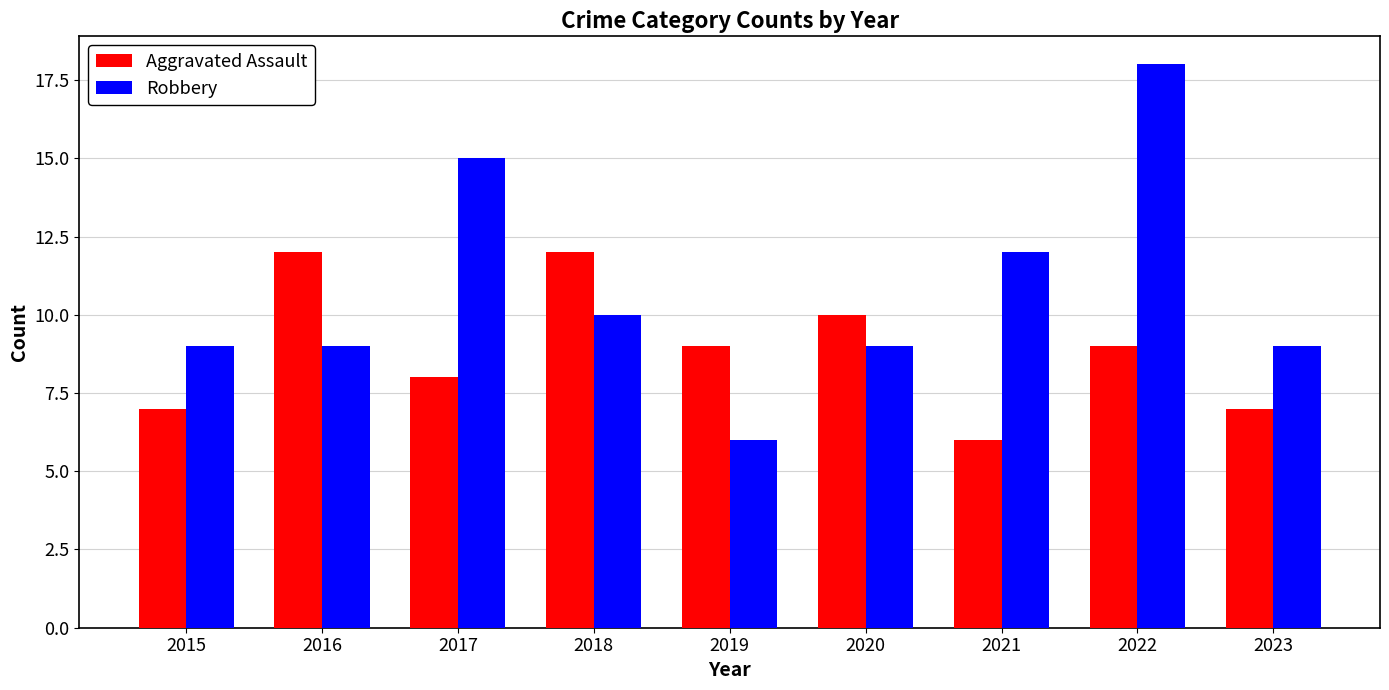

What is the total value across all series at 2022?

27